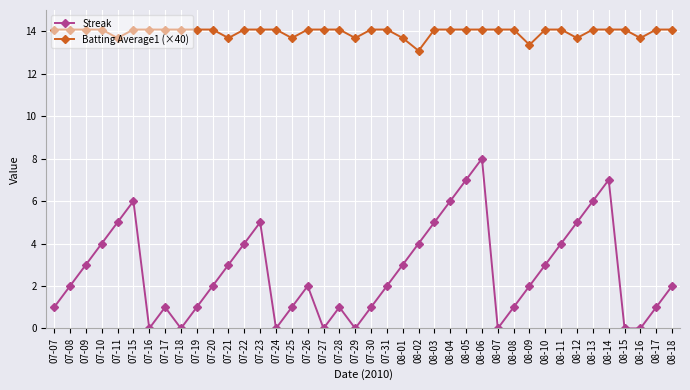

How many lines are shown in the chart?

2